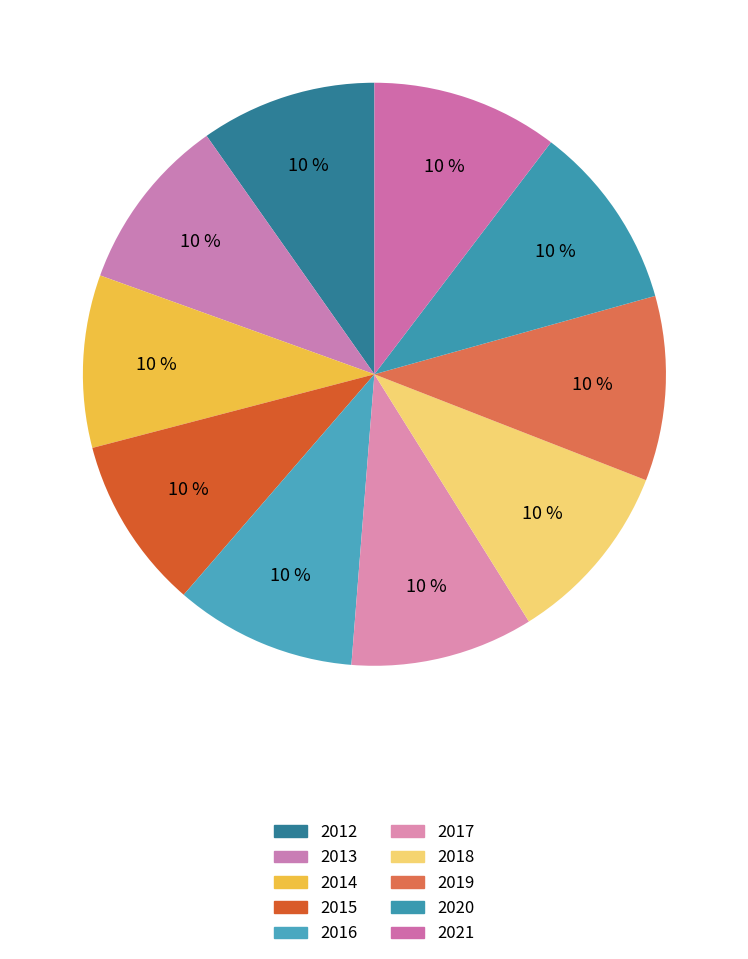

Count the number of slices in the pie.

10